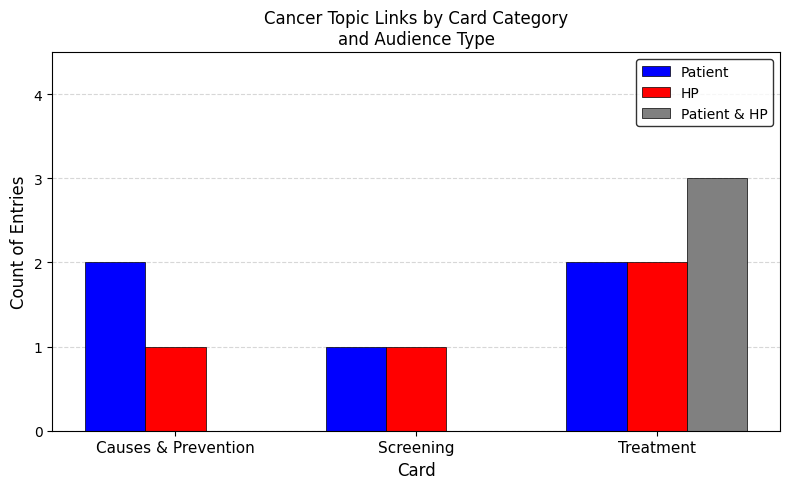

The value of Patient & HP at Causes & Prevention is 0. True or false?

True